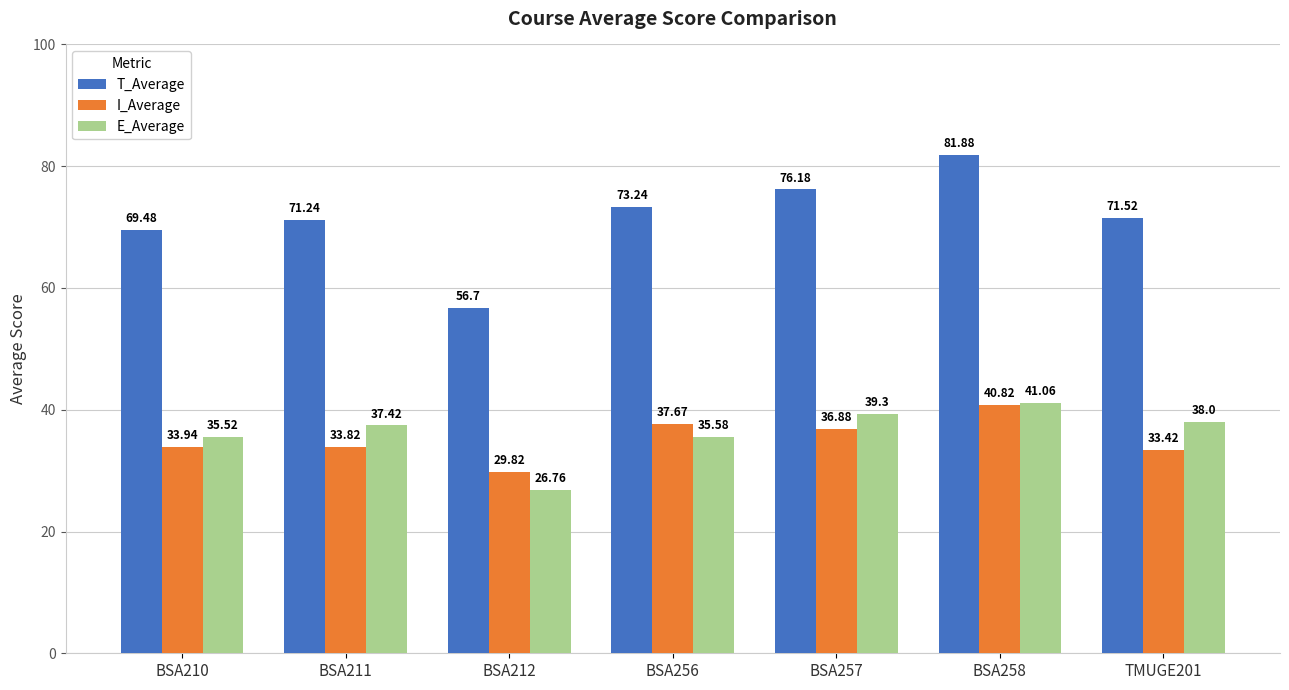

How many categories are shown in the chart?

7